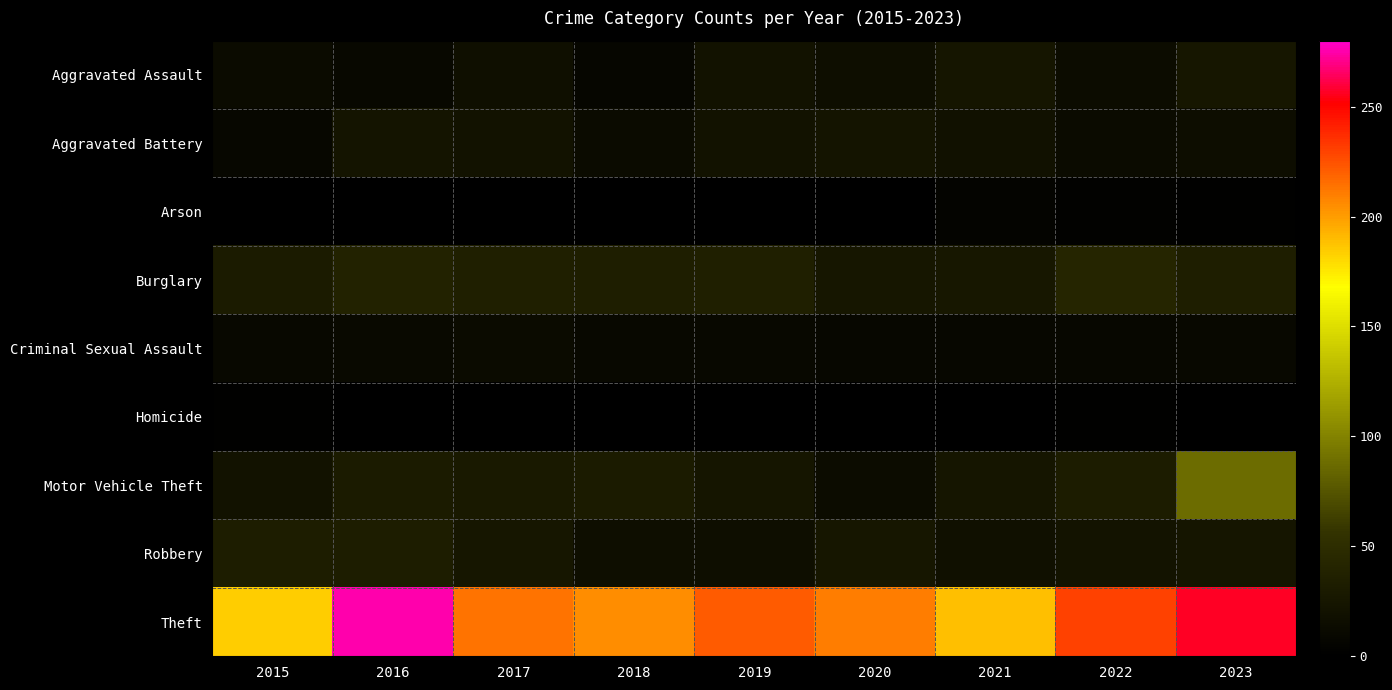

What is the difference between the highest and lowest values at 2018?

205